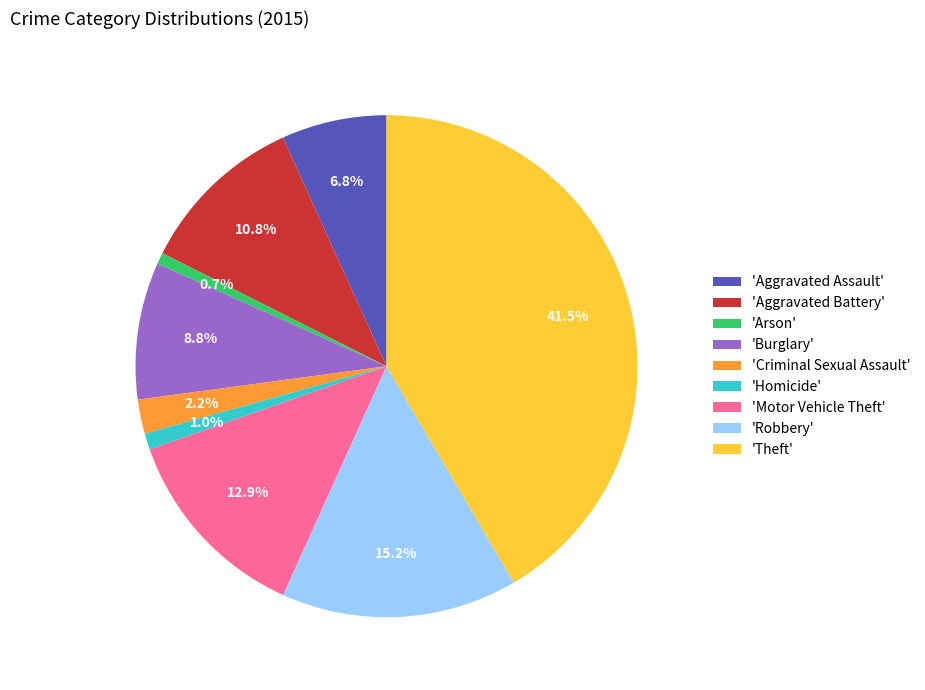

Which category has the biggest portion of the pie?

'Theft'